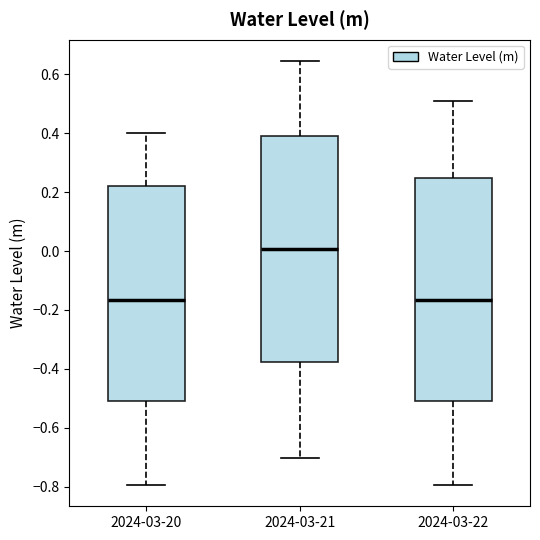

Reading left to right, read every box against the y-axis: the position of its median line, the range the box covers, and the ends of its whiskers. The values are not printed on the chart, so give them approximately, as read against the axis.

2024-03-20: median -0.16, box -0.50 to 0.22, whiskers -0.80 to 0.40
2024-03-21: median 0.00, box -0.38 to 0.40, whiskers -0.70 to 0.64
2024-03-22: median -0.16, box -0.50 to 0.24, whiskers -0.80 to 0.52